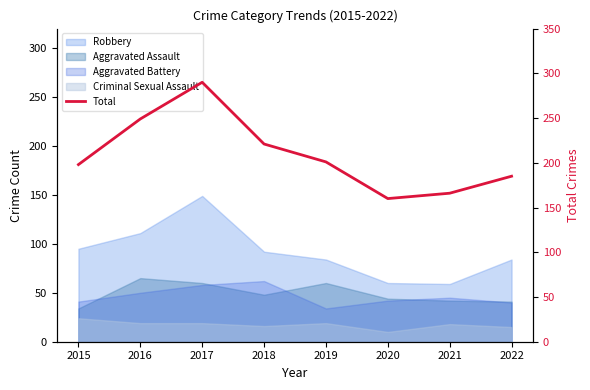

Reading left to right, what are all the values shown in this chart?

2015=198	2016=249	2017=290	2018=221	2019=201	2020=160	2021=166	2022=185